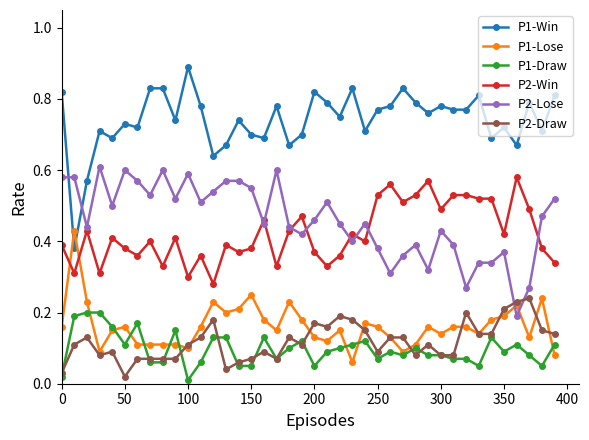

True or false: P2-Lose has more than 2 interior local peaks.

True